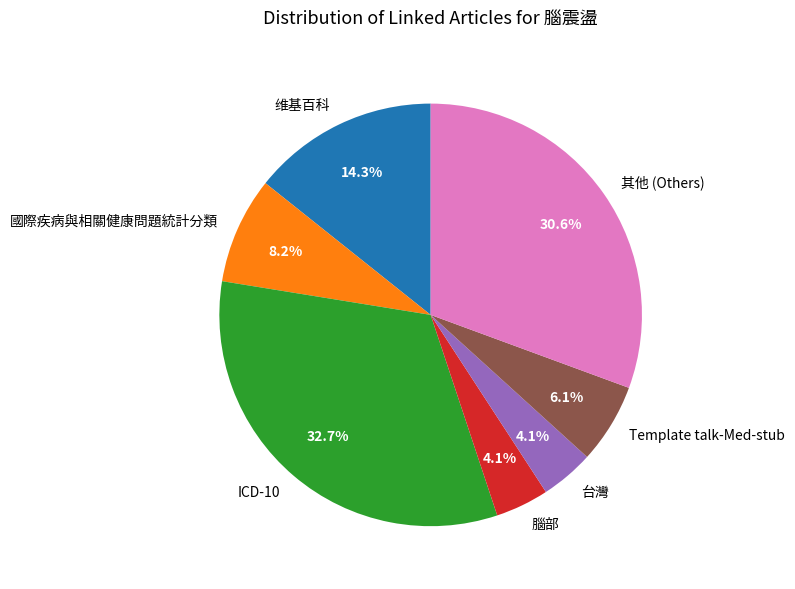

Does any single category account for the majority?

No